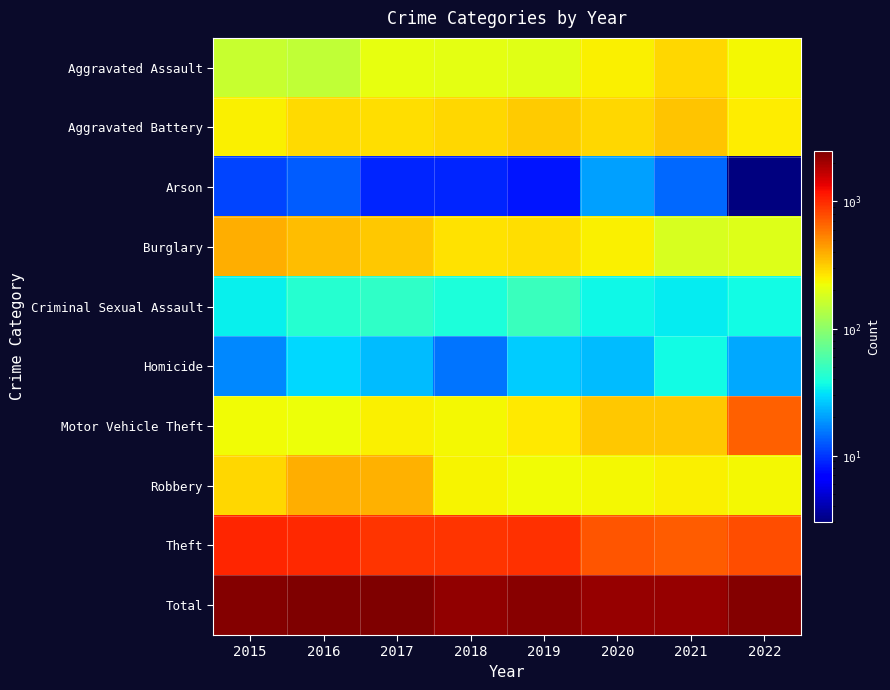

At how many categories does at least one series exceed 201?

8